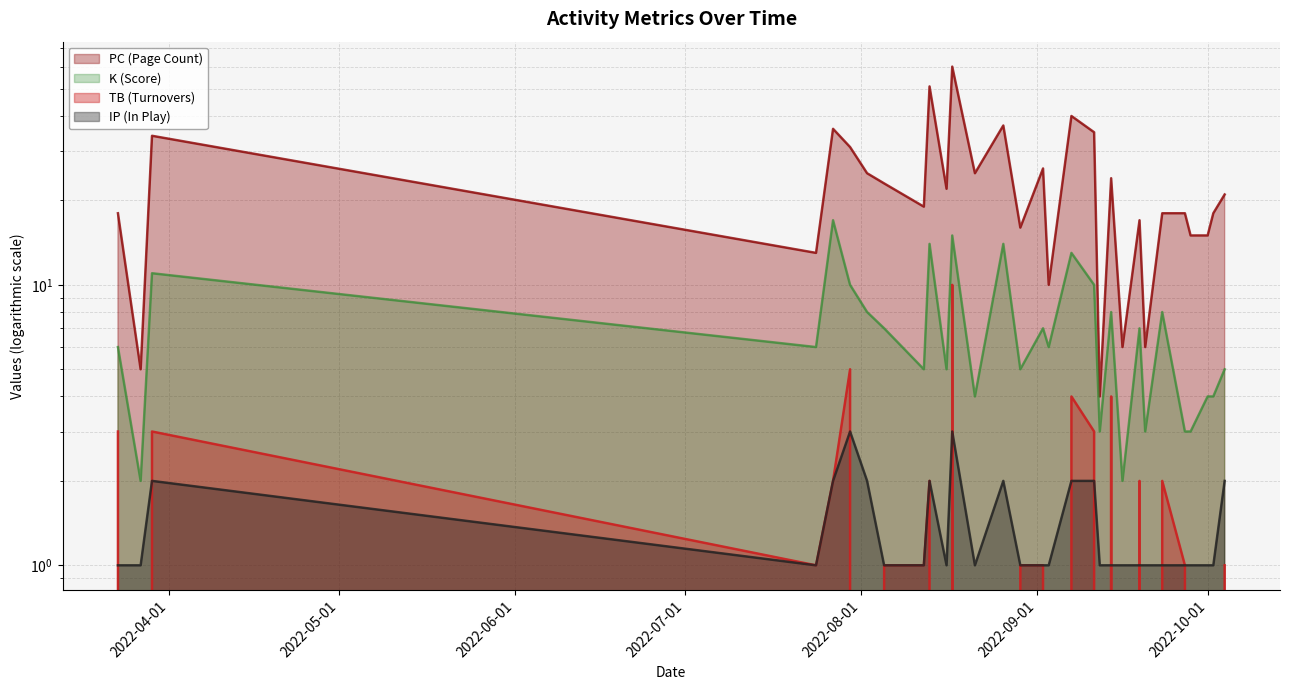

Where is K nearest to the value 9?

2022-07-30